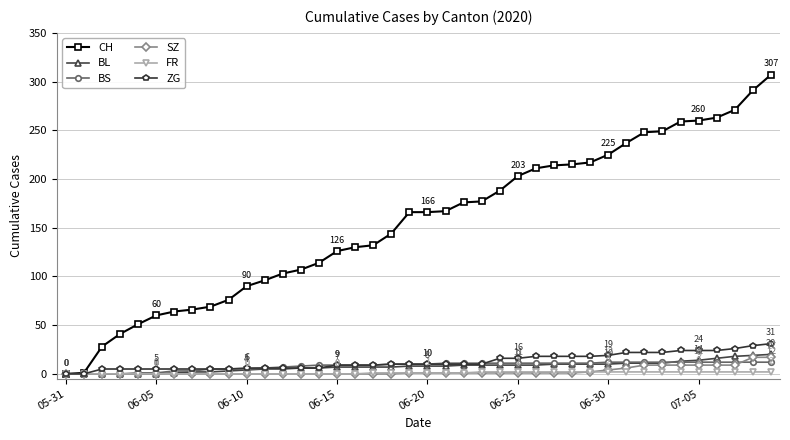

What is the maximum value for BS?

12